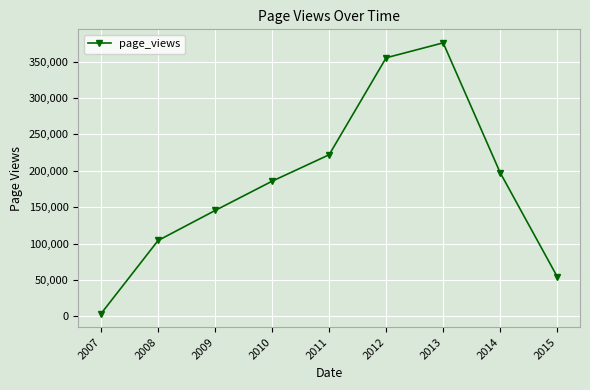

The chart shows a value of 221975 at 2011. True or false?

True